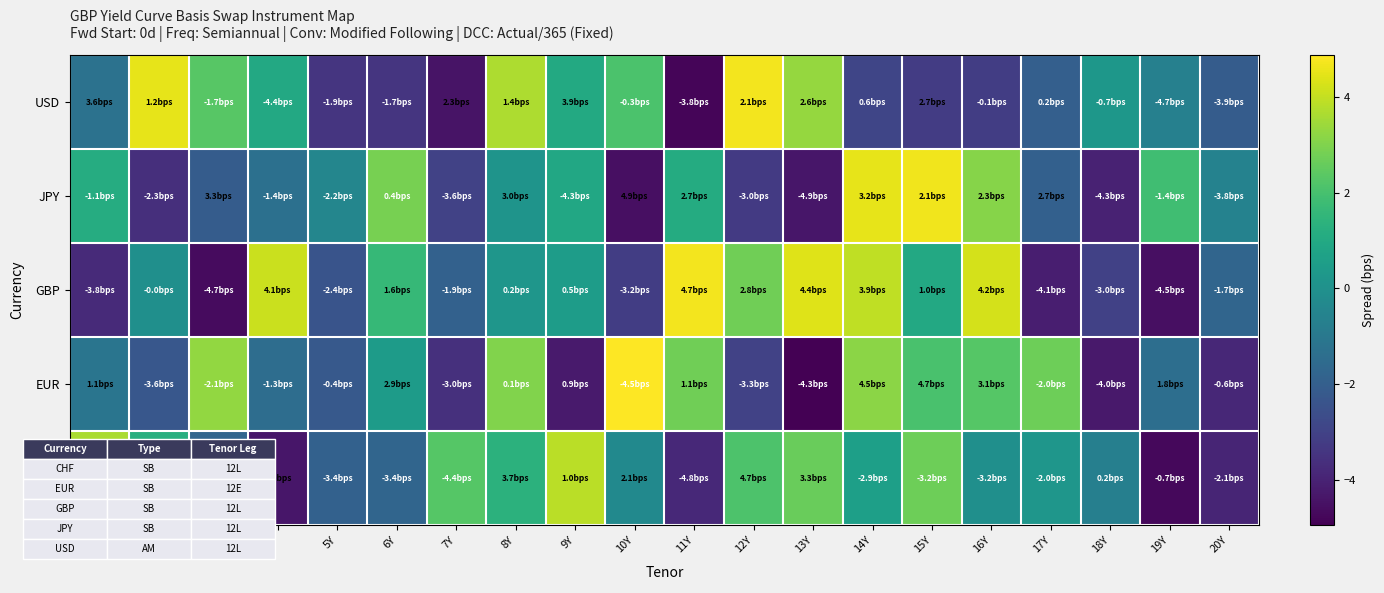

What is the total value across all series at 13Y?

1.0